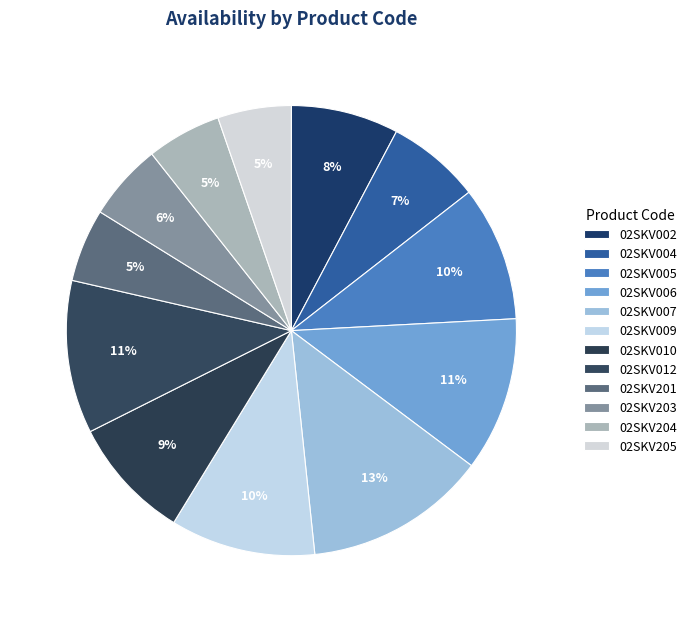

What is the largest slice in the pie chart?

02SKV007